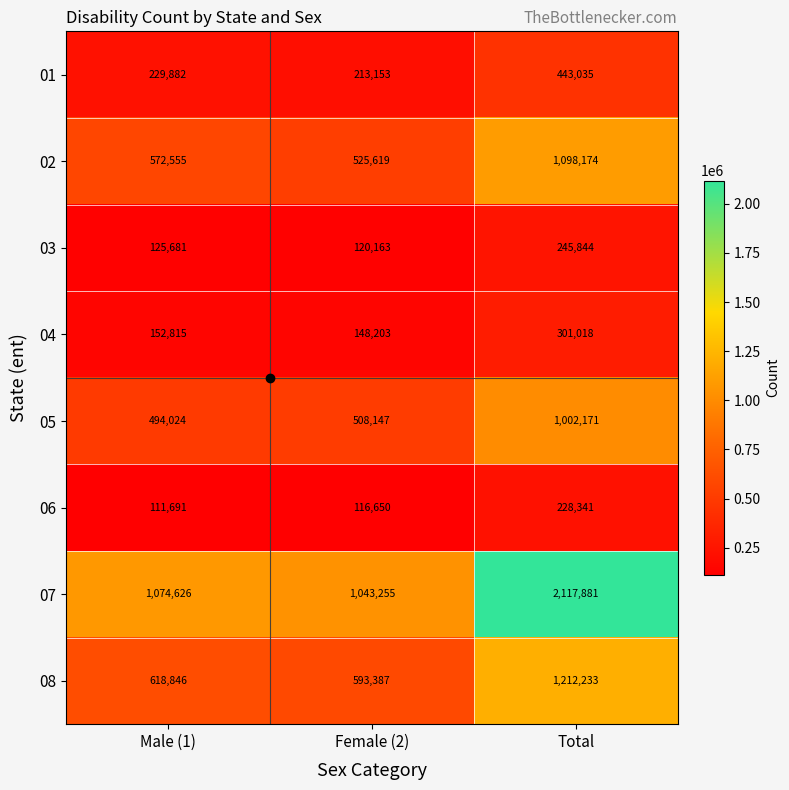

True or false: 06 has a value of 228341 at Total.

True